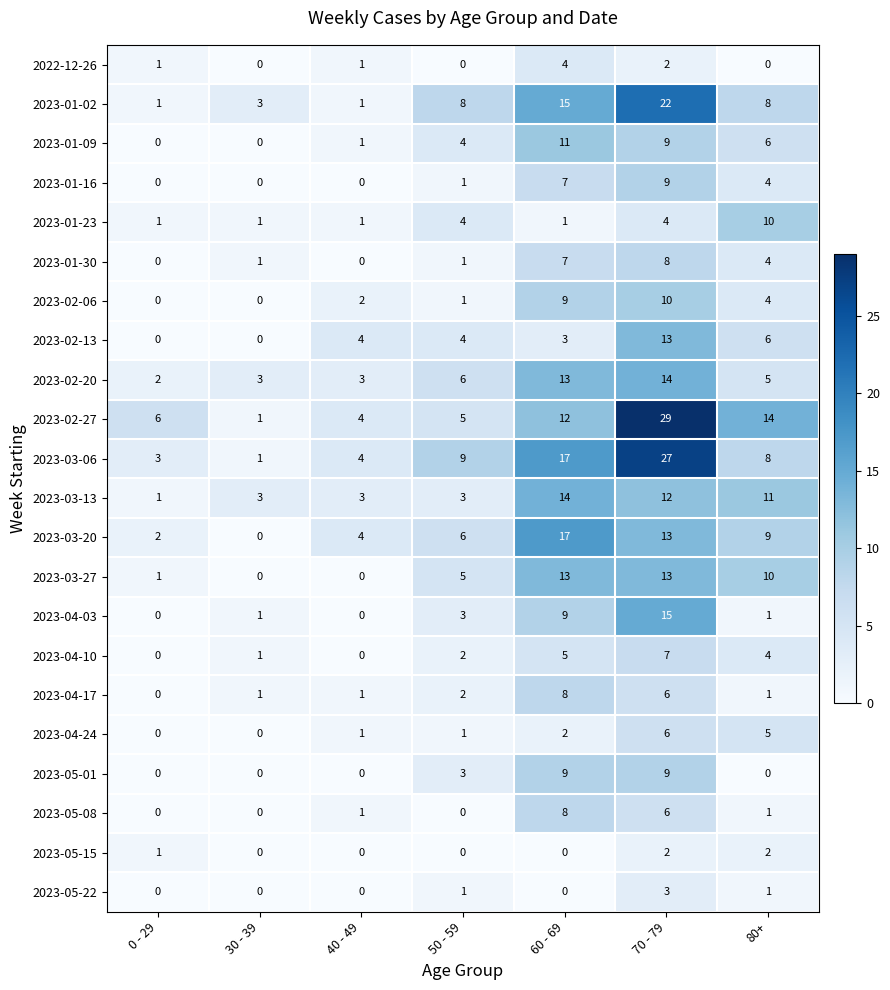

Which category has the highest value across all series?

70 - 79